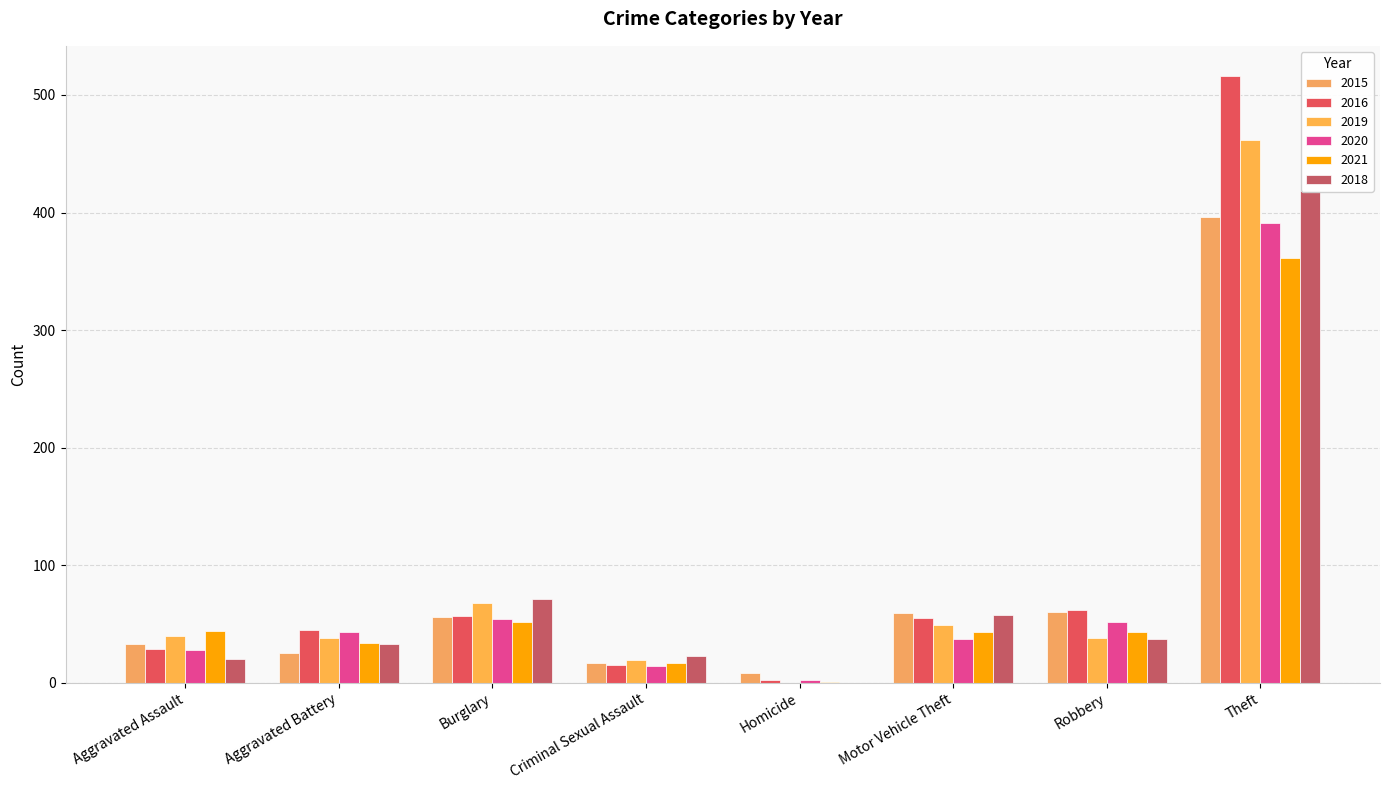

Which category has the highest value in the 2019 series?

Theft